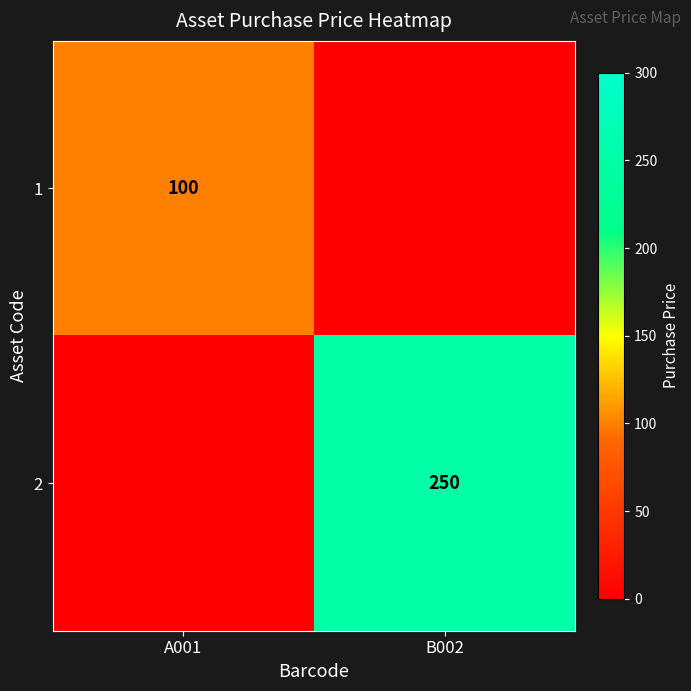

What is the spread (max minus min) of values at B002?

250